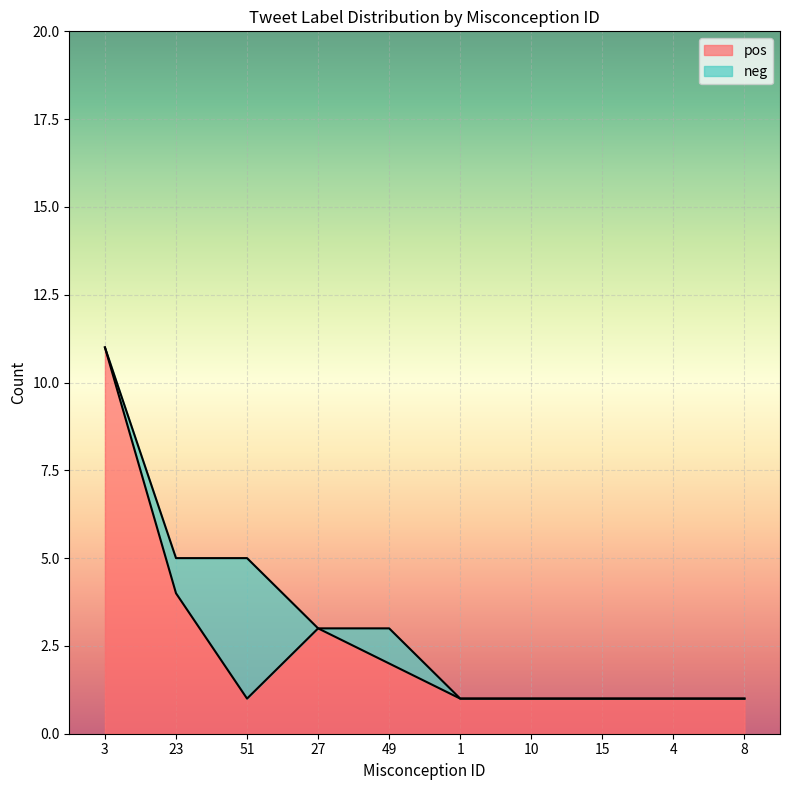

The neg series shows 3 at 8. True or false?

False